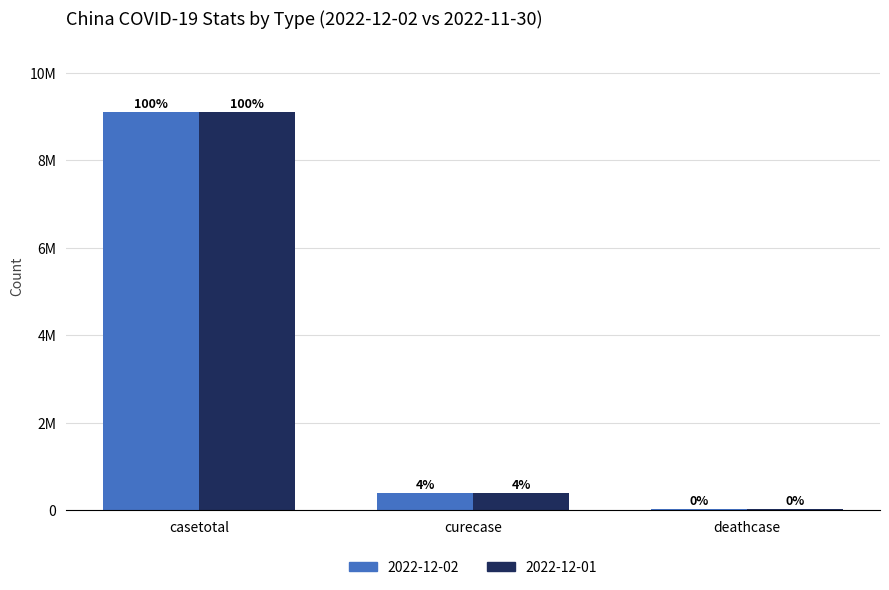

What are all the series names shown in the legend?

2022-12-02, 2022-12-01